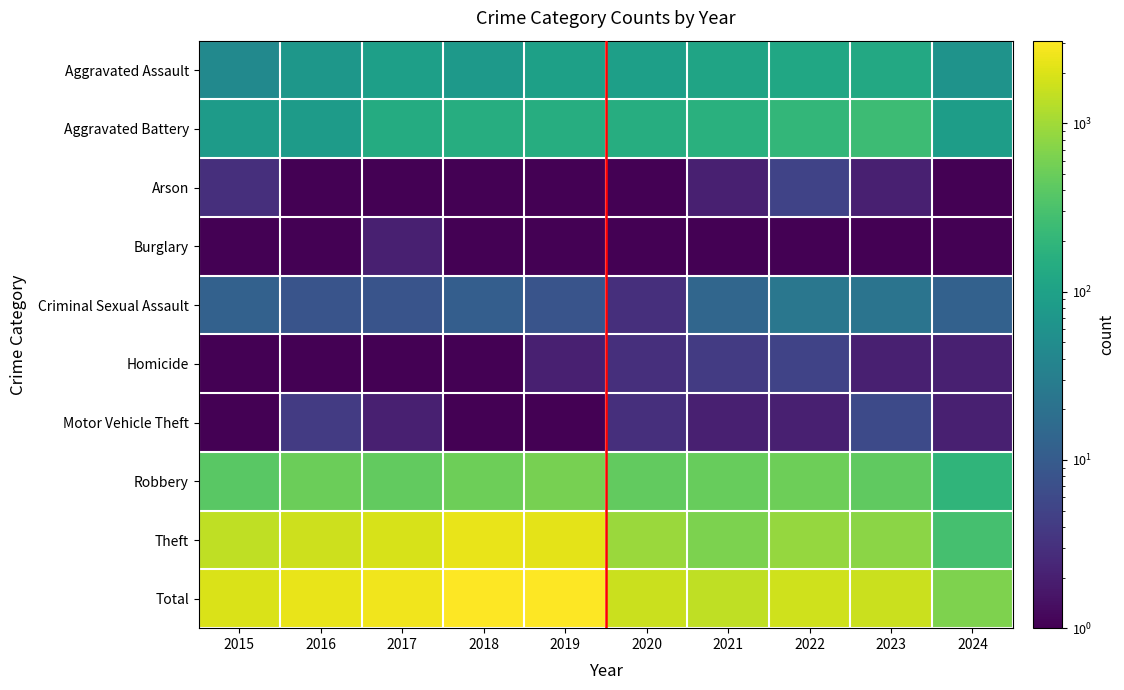

How many series are shown in this chart?

10